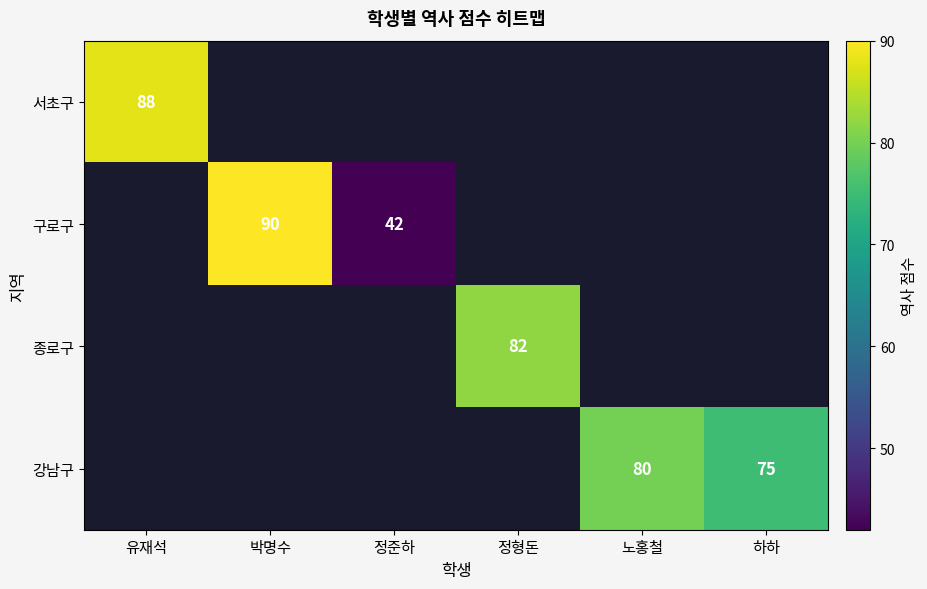

True or false: 구로구 has a value of 42 at 정준하.

True